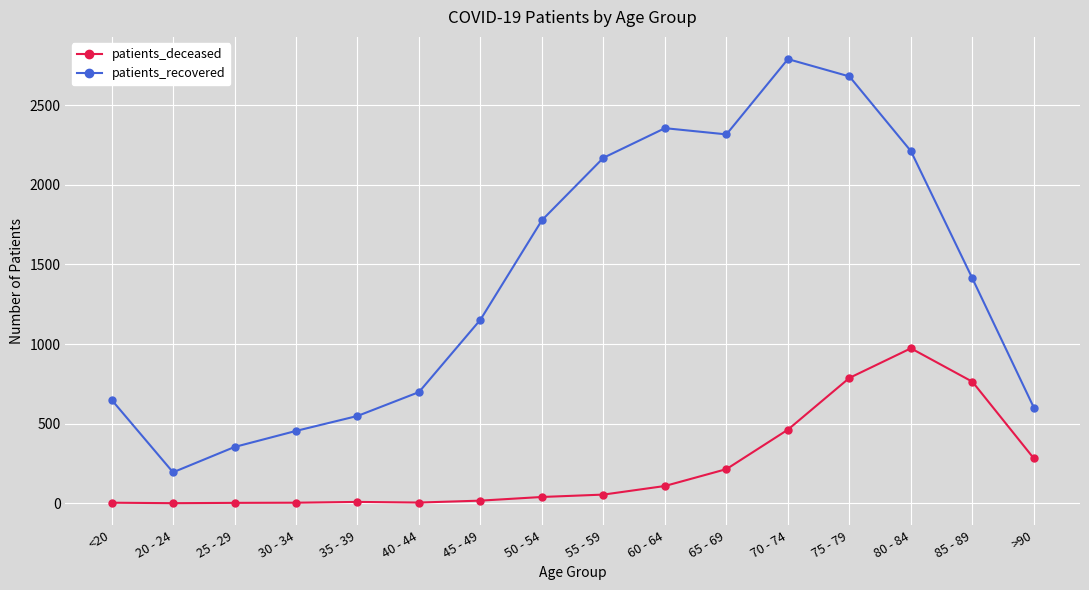

The value of patients_deceased at 70 - 74 is 462. True or false?

True